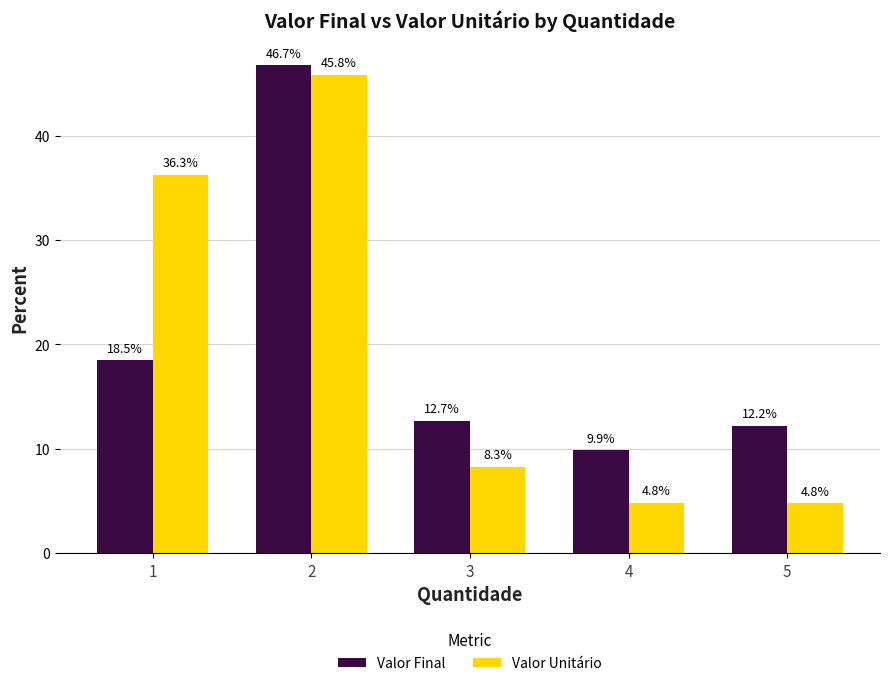

Rank the series by their maximum value, from highest to lowest.

Valor Final, Valor Unitário